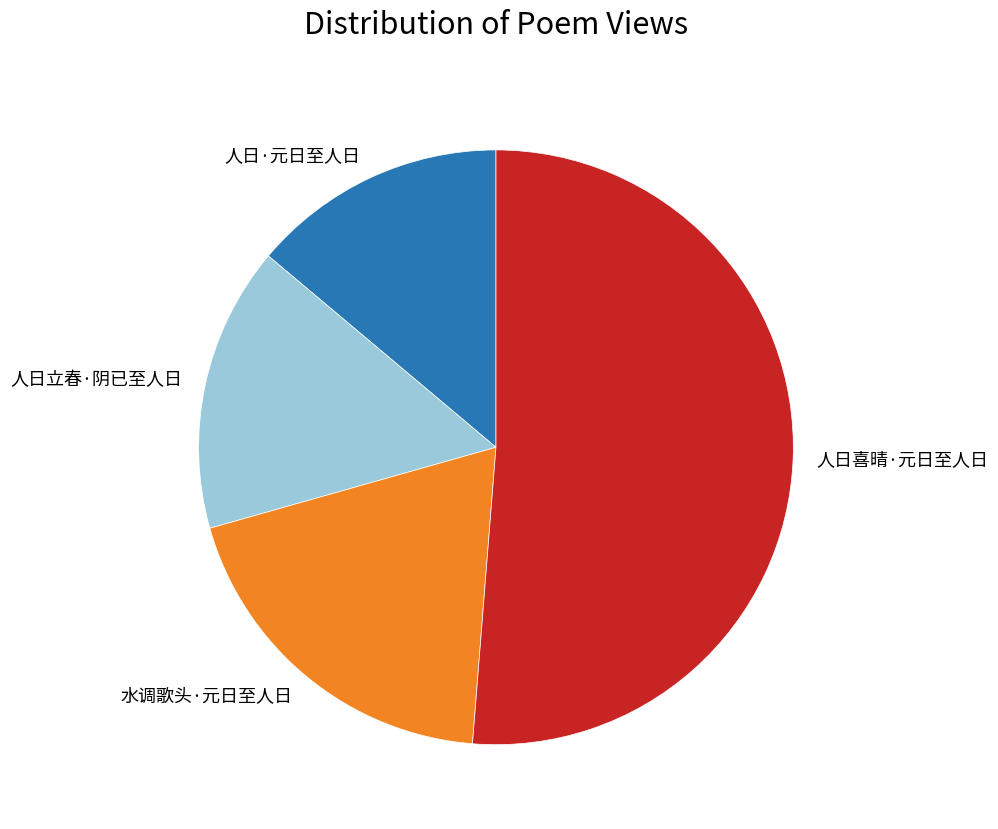

Rank the categories by value from lowest to highest.

人日·元日至人日, 人日立春·阴已至人日, 水调歌头·元日至人日, 人日喜晴·元日至人日